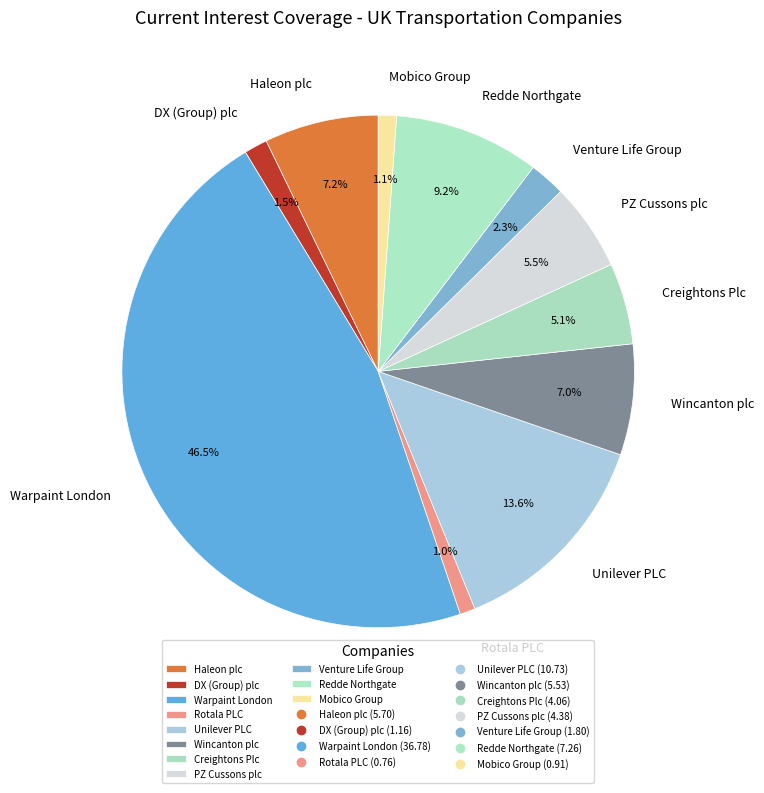

What is the ratio of the value at Creightons Plc to the value at Haleon plc?

0.7